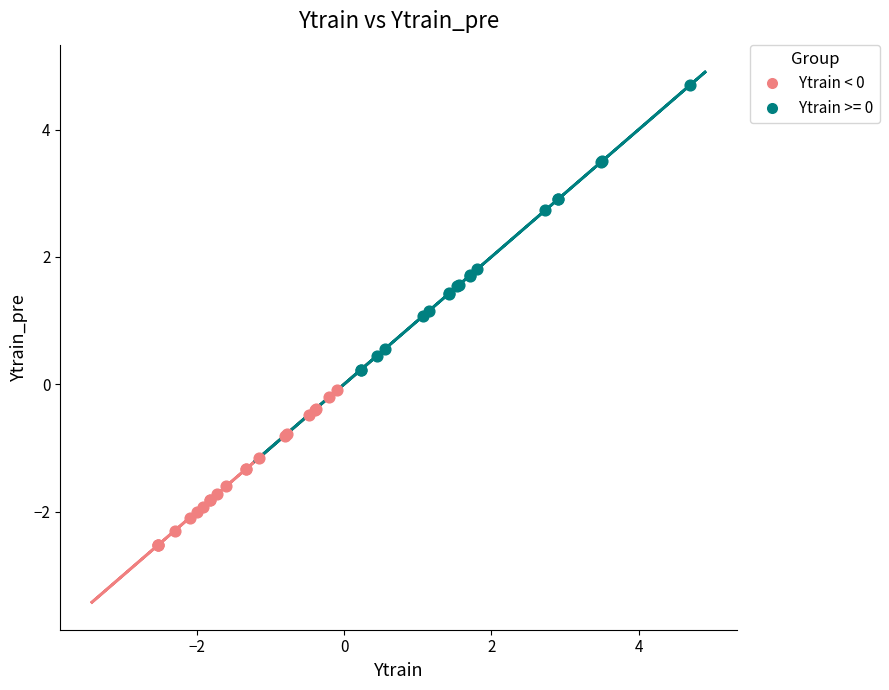

Which series has the widest spread of Y values?

Ytrain >= 0